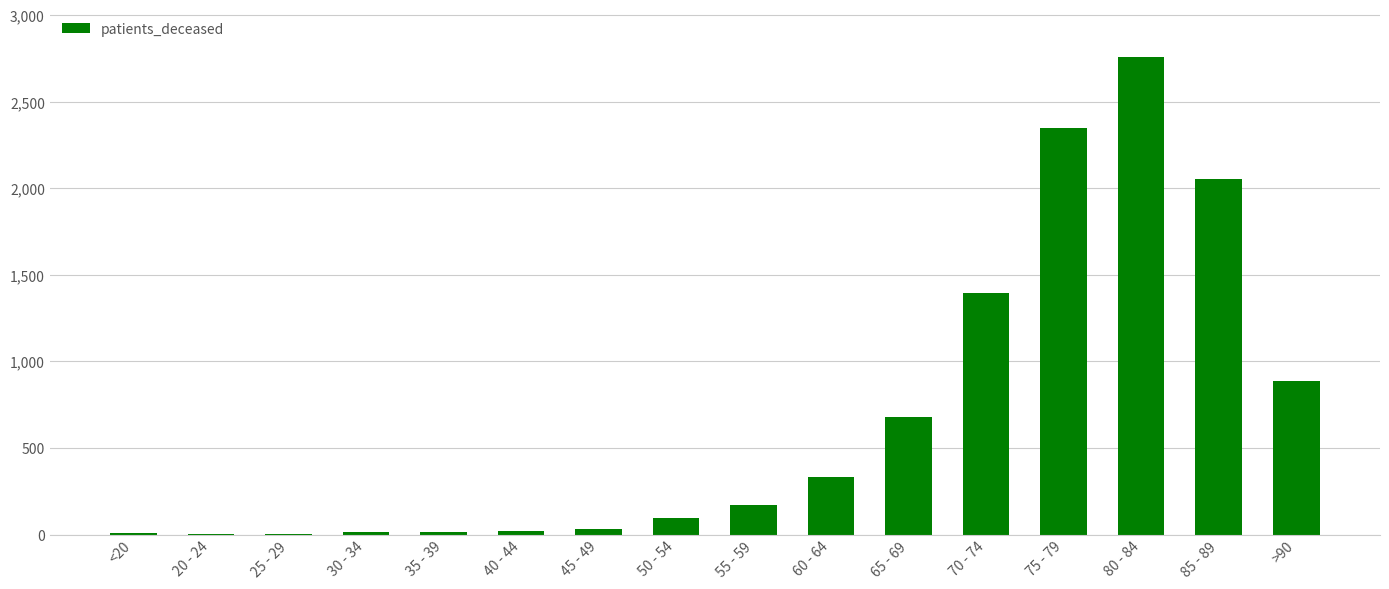

Is it true that the value at >90 is 889?

True